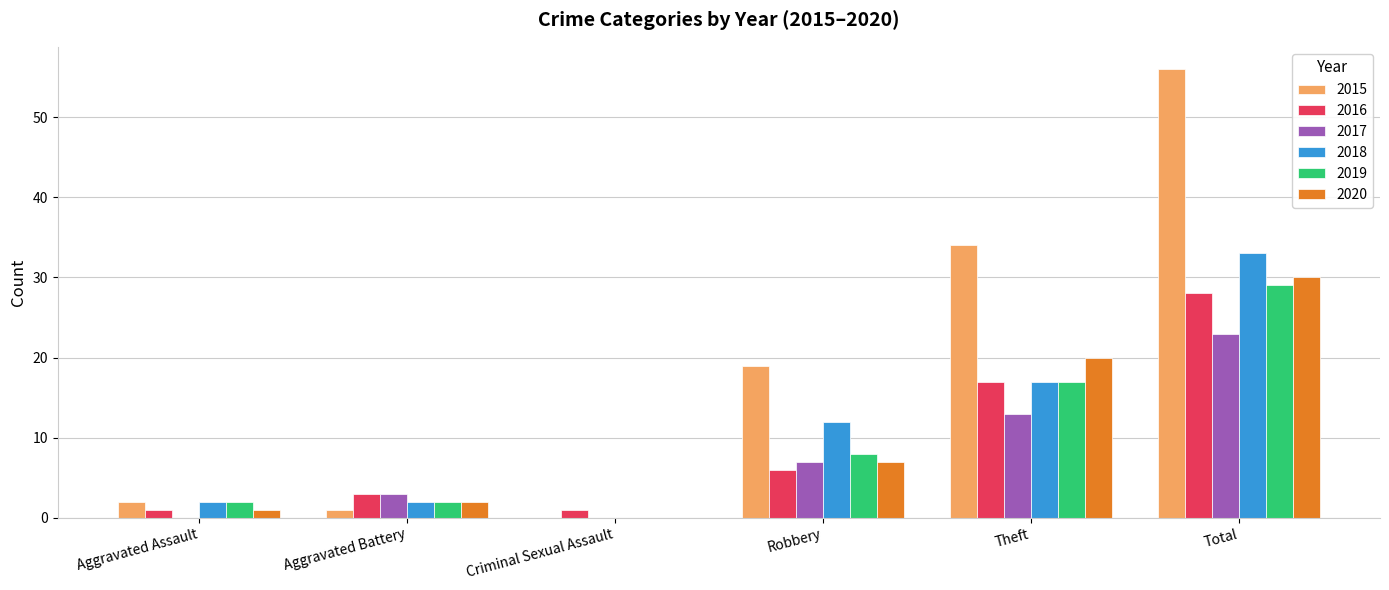

How many groups of bars are there?

6